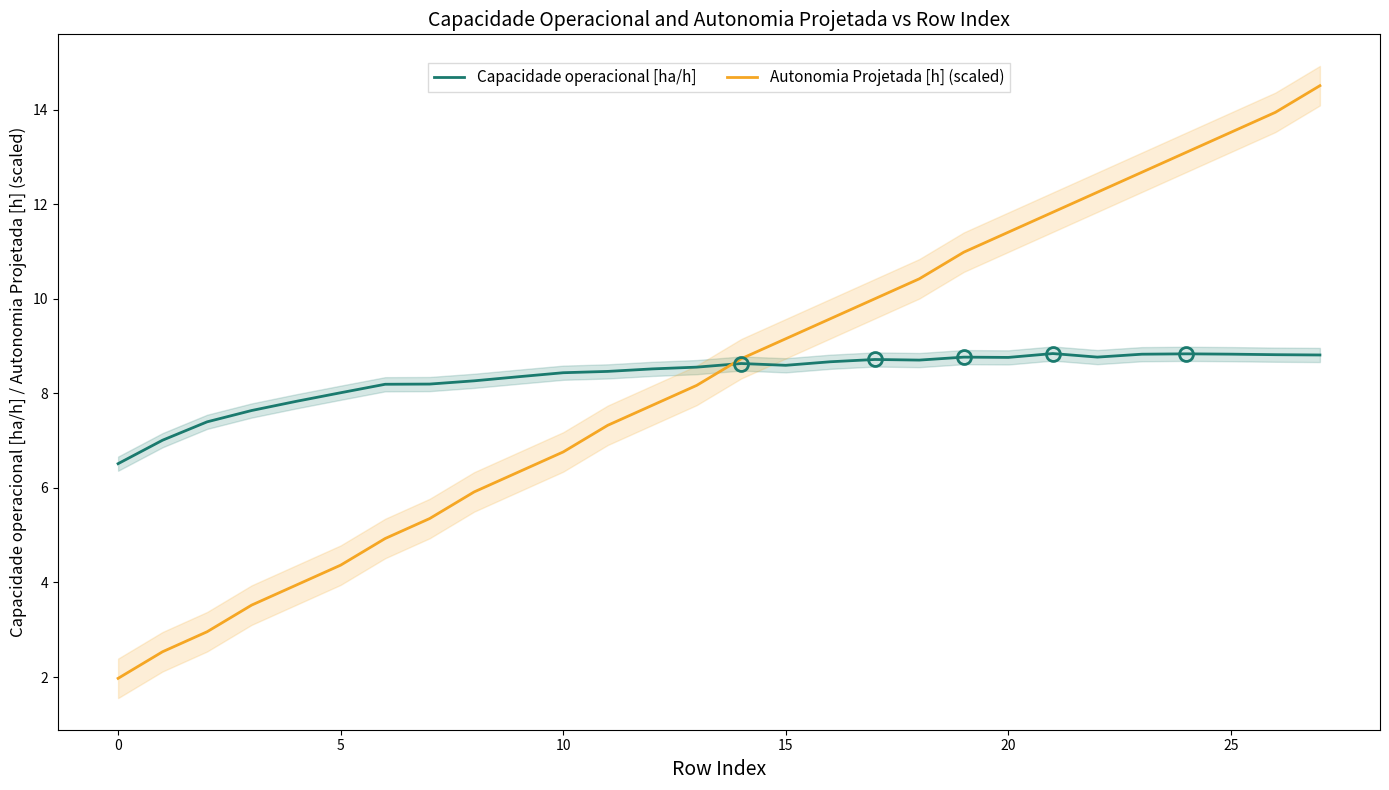

What are all the series names shown in the legend?

Capacidade operacional [ha/h], Autonomia Projetada [h] (scaled)